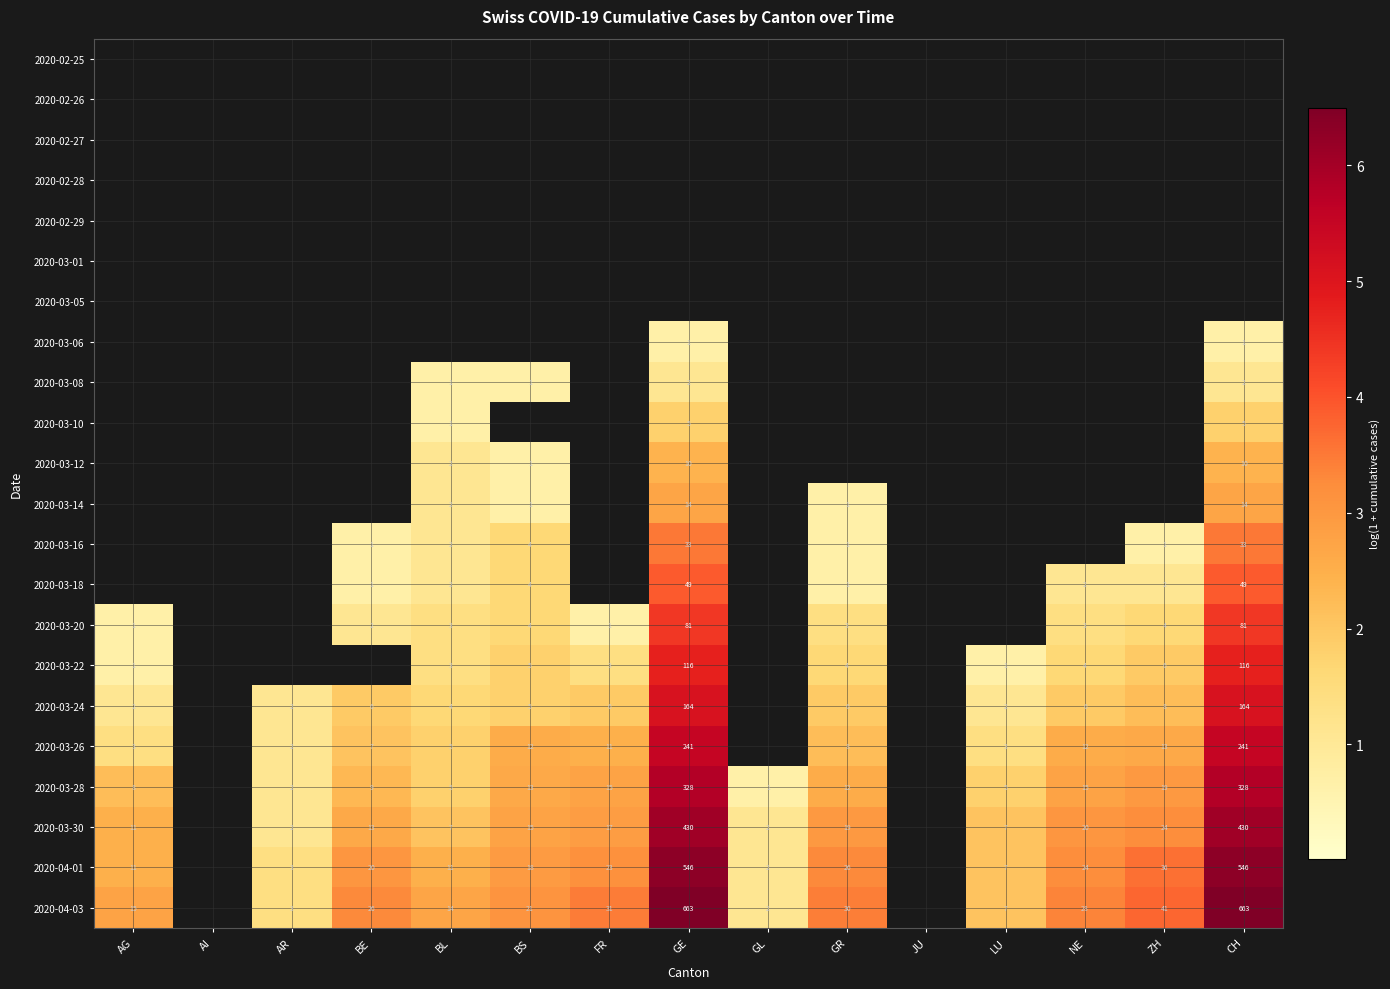

What is the difference between the highest and lowest values at BS?

3.1